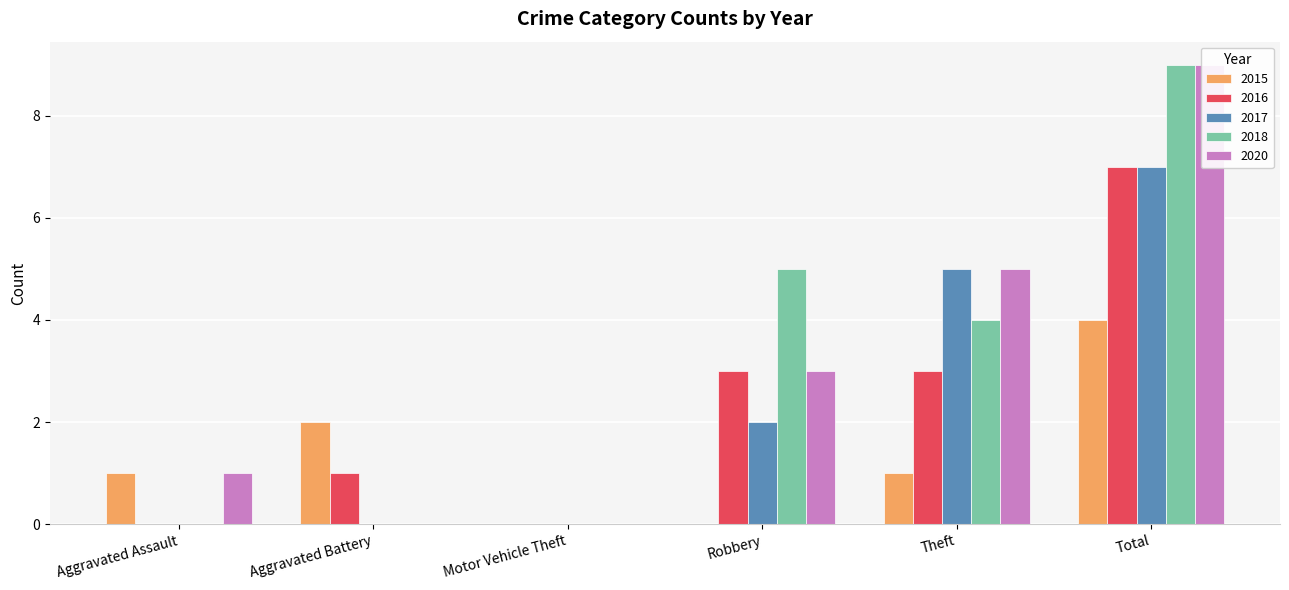

List the series in order of their peak value, highest first.

2018, 2020, 2016, 2017, 2015